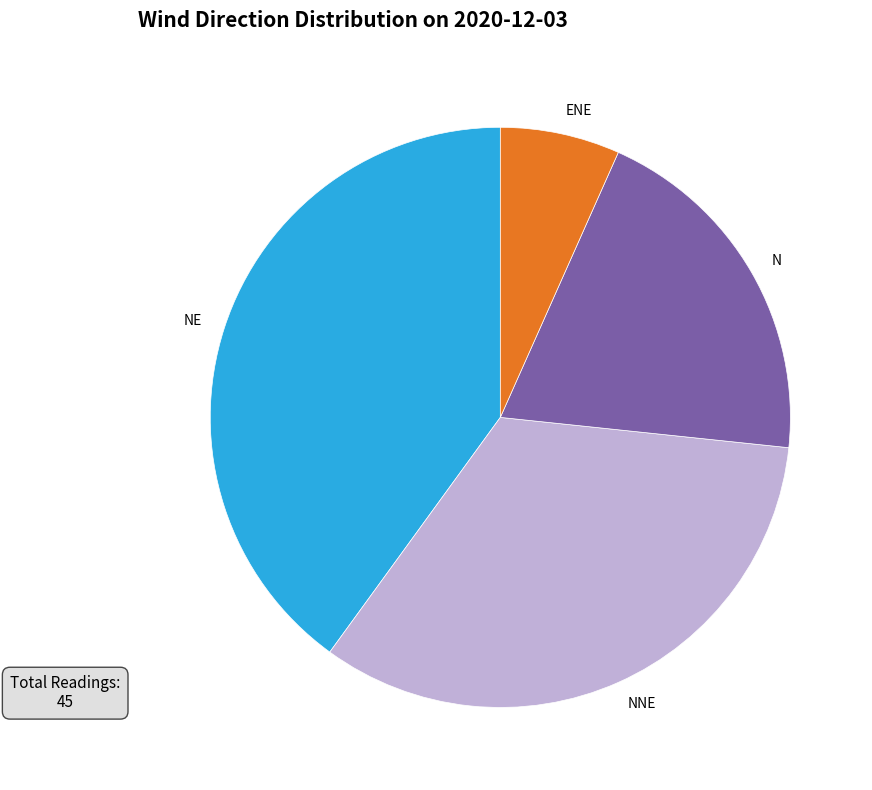

True or false: NE accounts for 40% of the total.

True